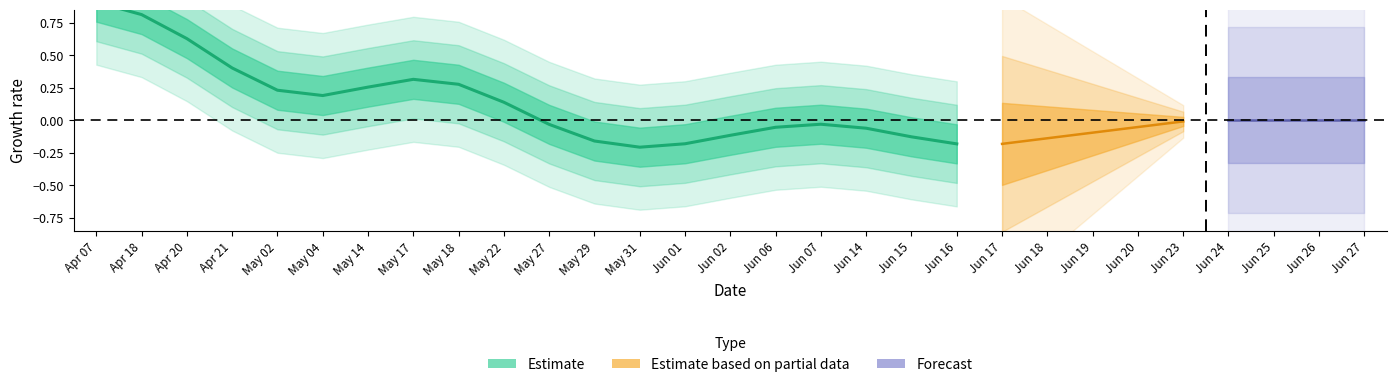

What is the spread (max minus min) of values at Apr 18?

1